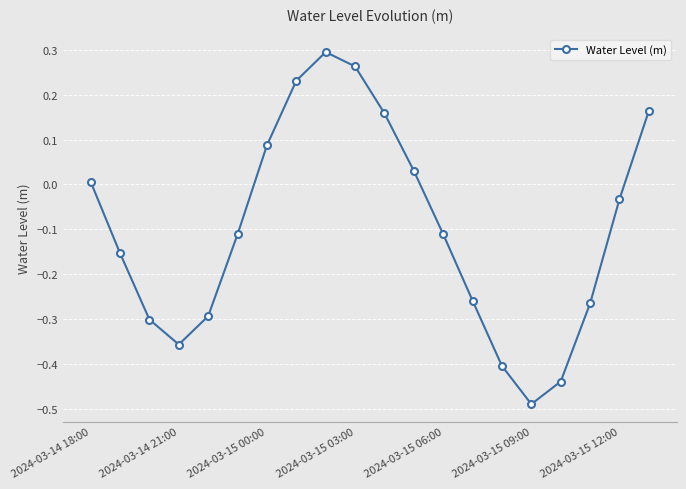

What is the difference between the second highest and minimum values?

0.8